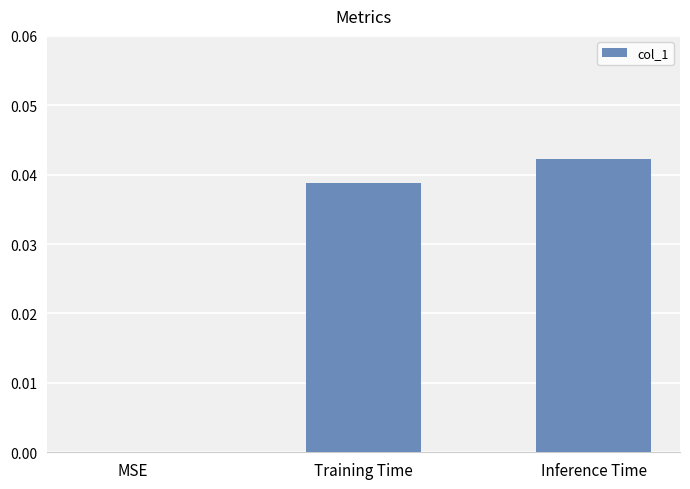

Is it true that the value at Inference Time is 0.0?

True